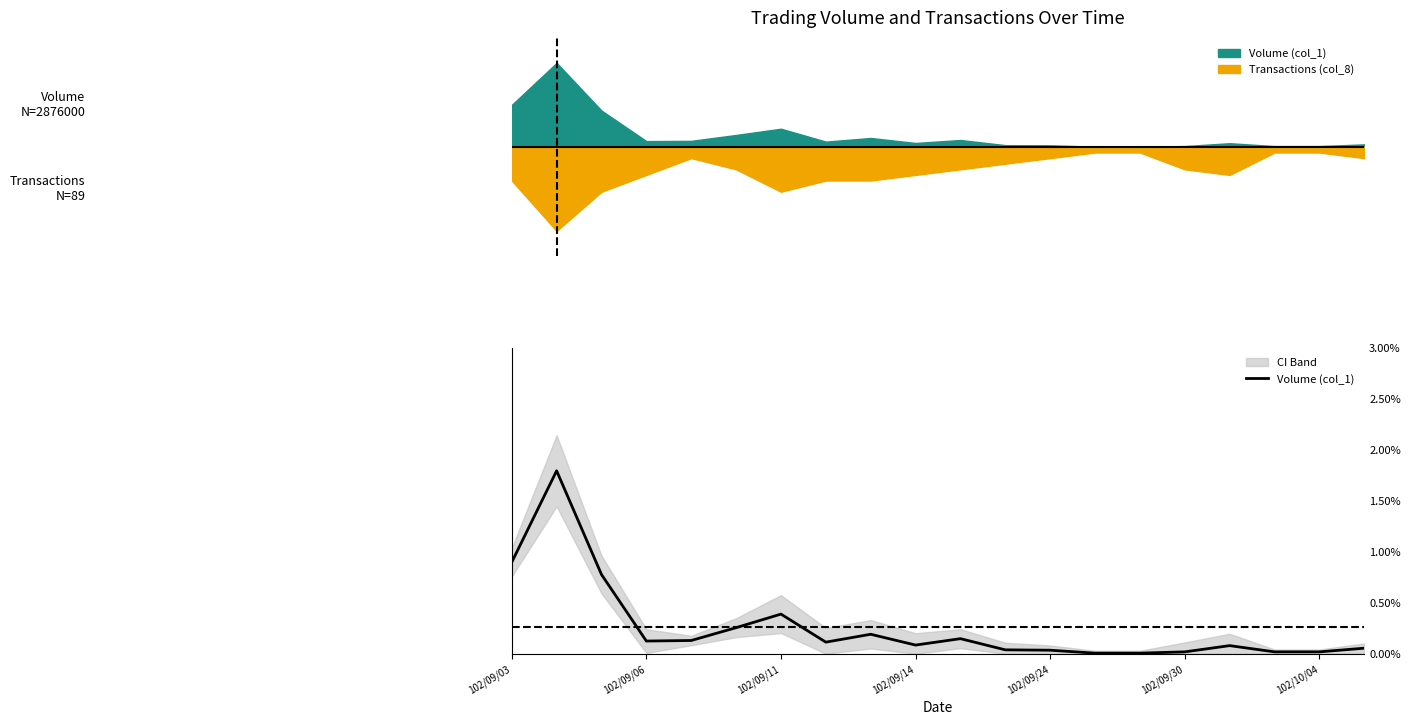

Does the chart display data point markers on the line(s)?

No